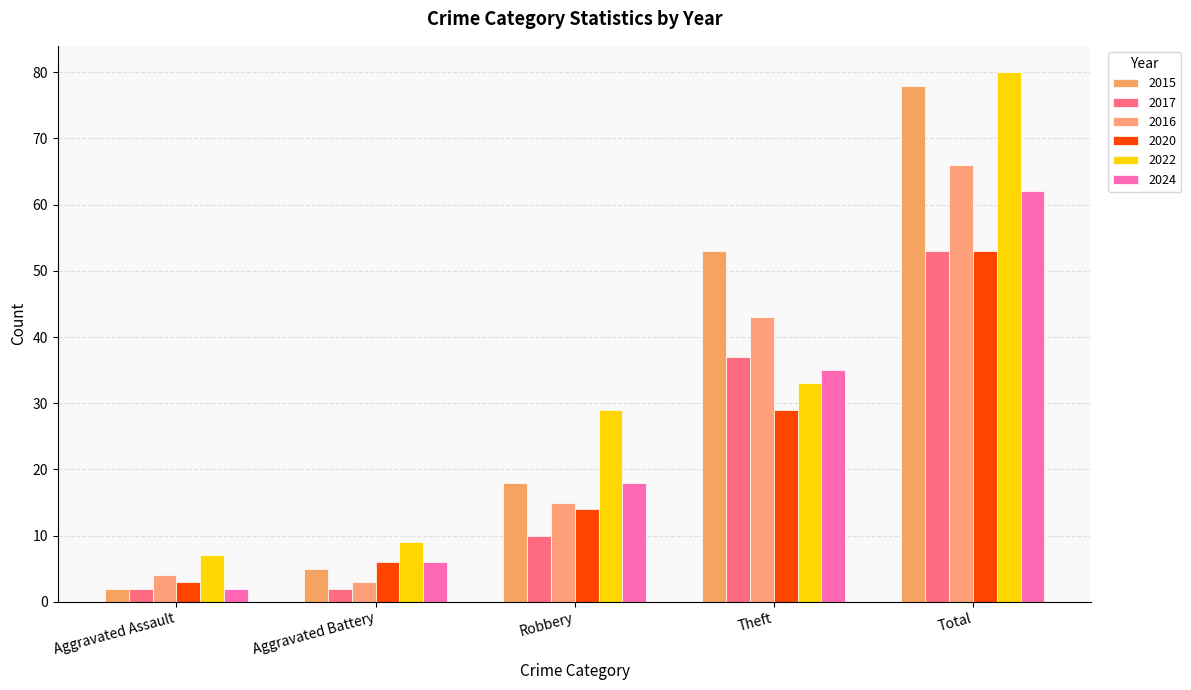

What are all the series names shown in the legend?

2015, 2017, 2016, 2020, 2022, 2024